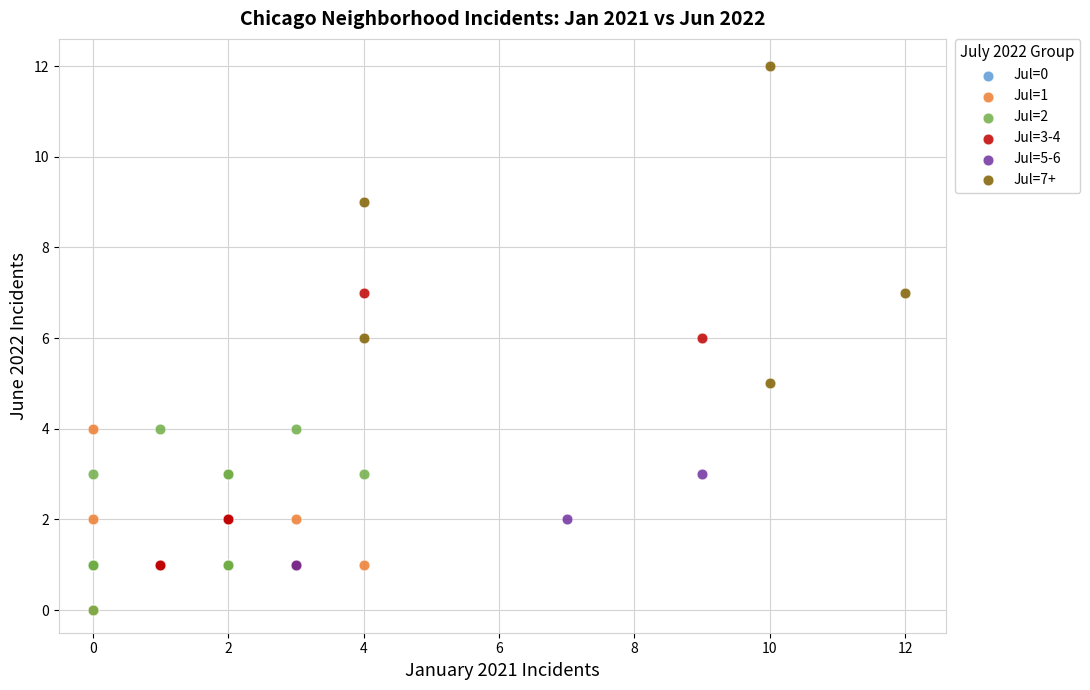

Which series contains the highest Y value?

Jul=7+